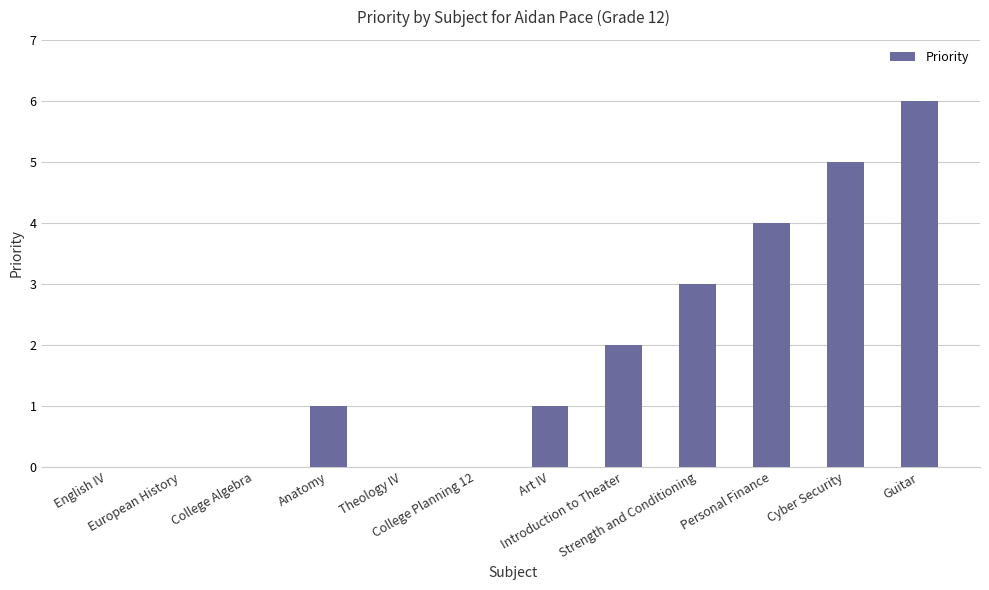

What is the maximum value shown in the chart?

6